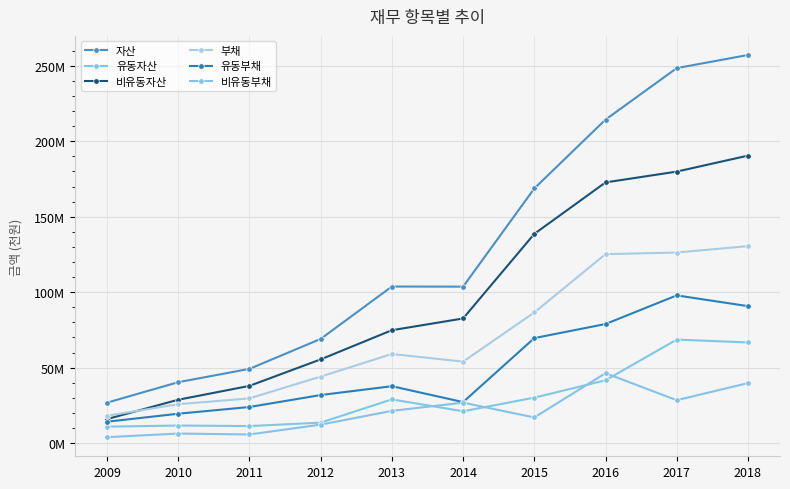

Reading right to left, transcribe all the data shown in this chart.

자산: 257165778	248477638	214333169	168724789	103661133	103743216	69019113	49176375	40341668	26786270
유동자산: 66689294	68580457	41598136	30100541	21087992	28946919	13560813	11271773	11625492	10890931
비유동자산: 190476484	179897181	172735033	138624248	82573141	74796297	55458300	37904603	28716176	15895338
부채: 130497952	126282954	125206541	86551668	53968494	59032515	44064454	29621606	25765633	18075915
유동부채: 90741345	97872152	78891831	69570104	27163337	37692586	31831112	23909066	19451620	14155706
비유동부채: 39756607	28410803	46314710	16981564	26805157	21339929	12233342	5712540	6314013	3920209